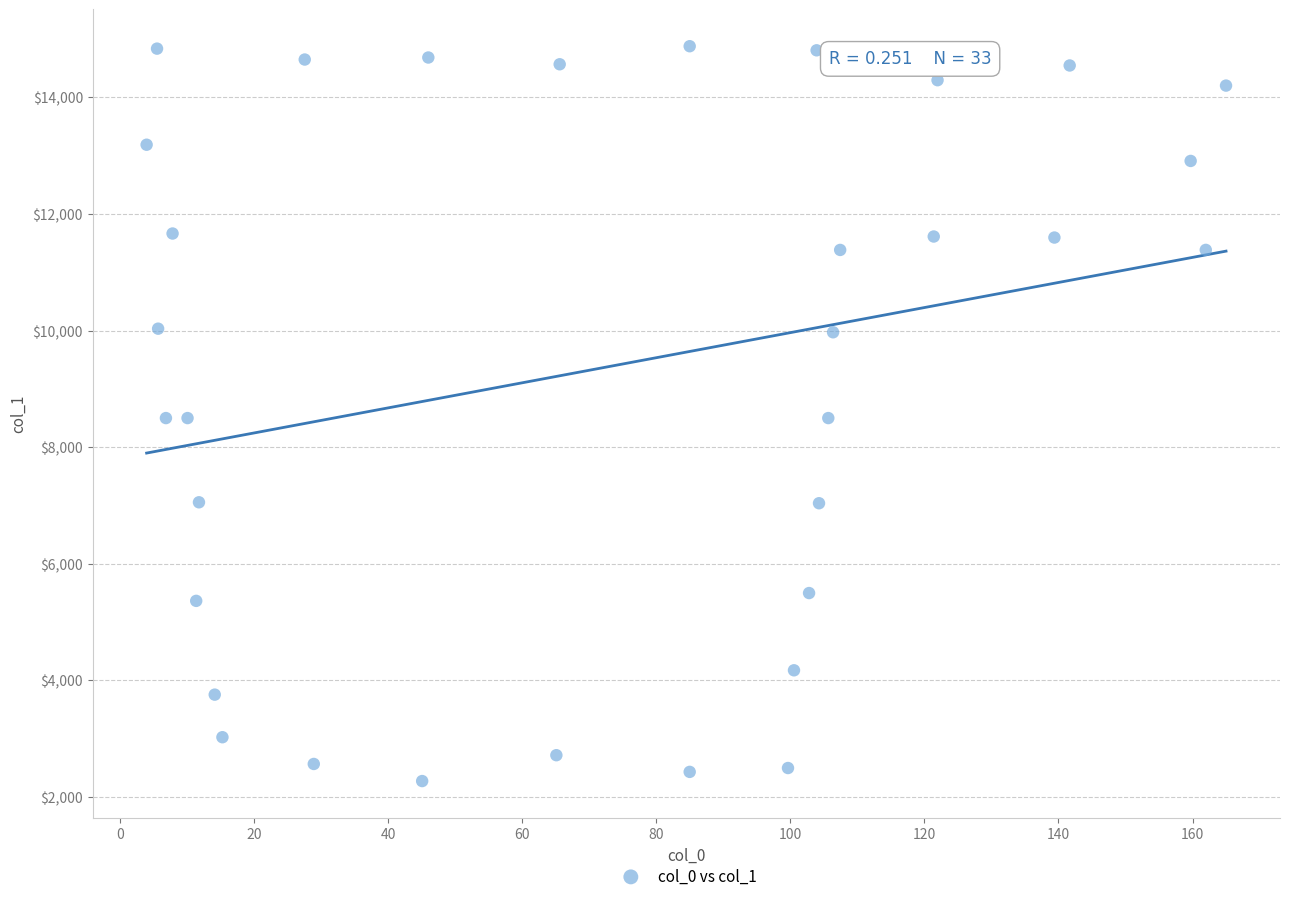

What is the range of X values (max minus min)?

161.0